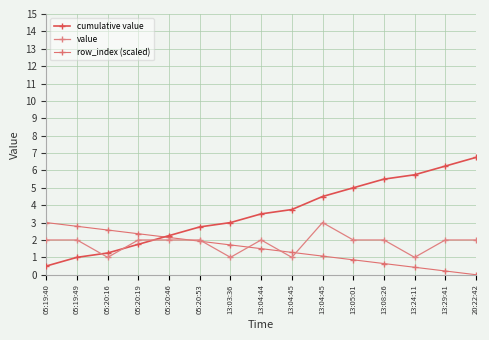

Where does the row_index (scaled) series first go above 1?

05:19:40